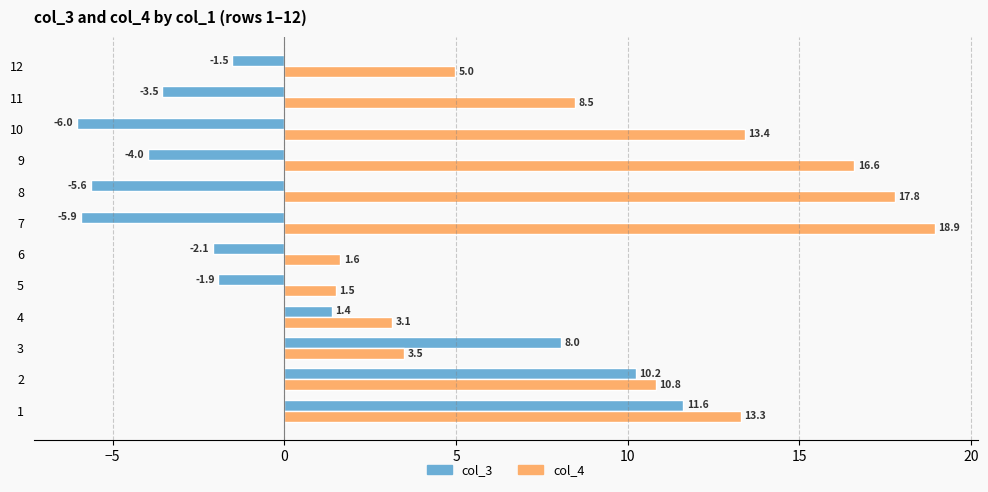

What is the difference between the highest and lowest values at 11?

12.0